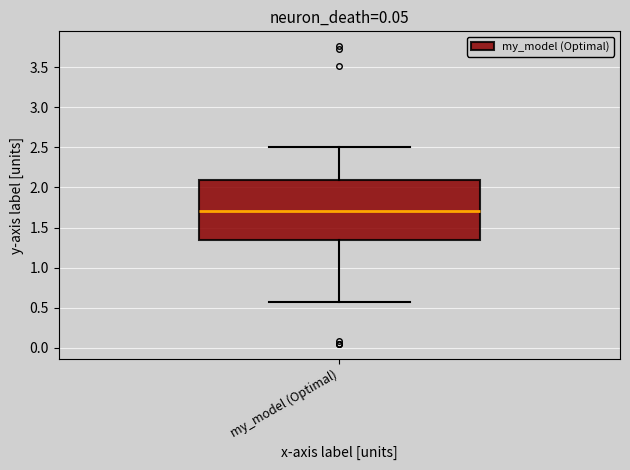

Read this box plot against the y-axis: the position of the median line, the range covered by the box, and the ends of both whiskers. The values are not printed on the chart, so give them approximately, as read against the axis.

median 1.70, box 1.35 to 2.10, whiskers 0.60 to 2.50